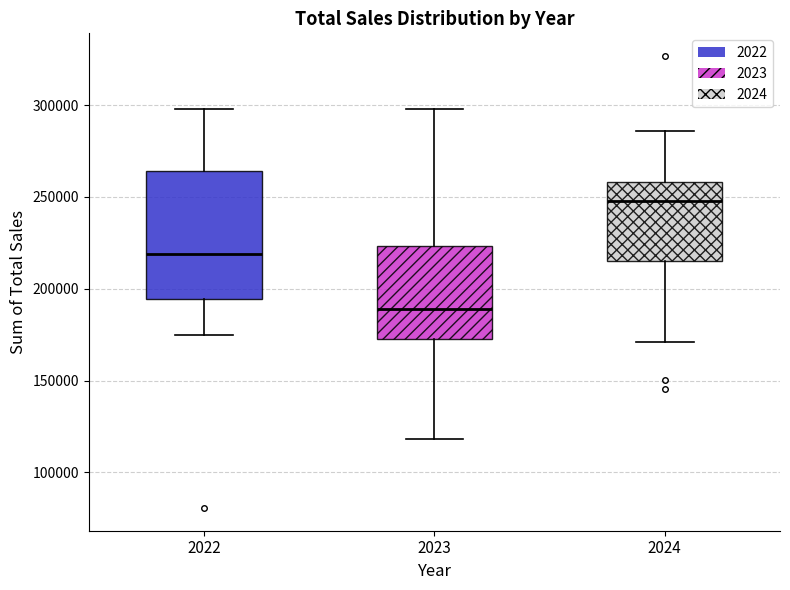

Which box's median line is the lowest?

2023